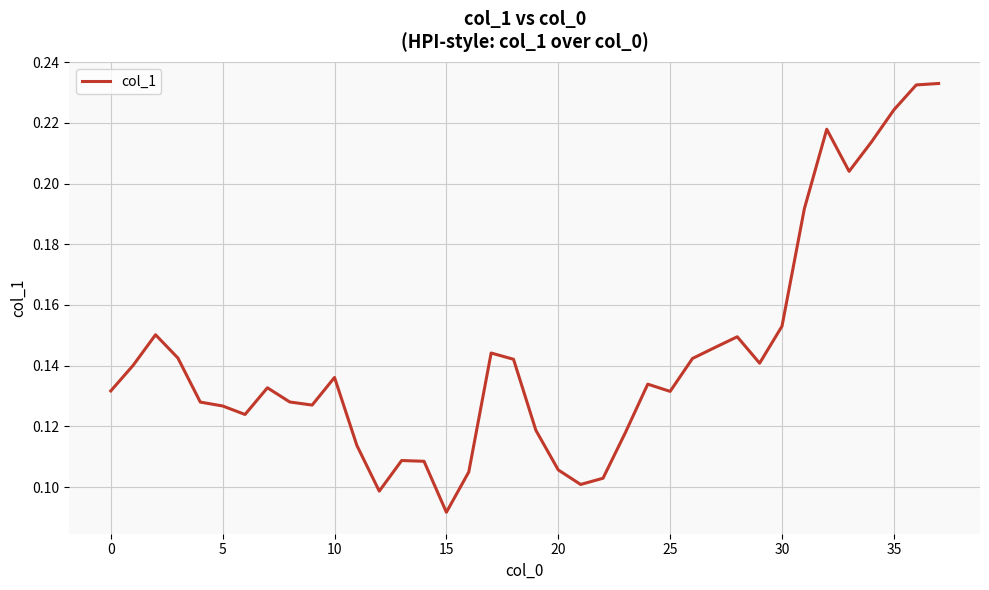

Where is the data nearest to the value 0?

15